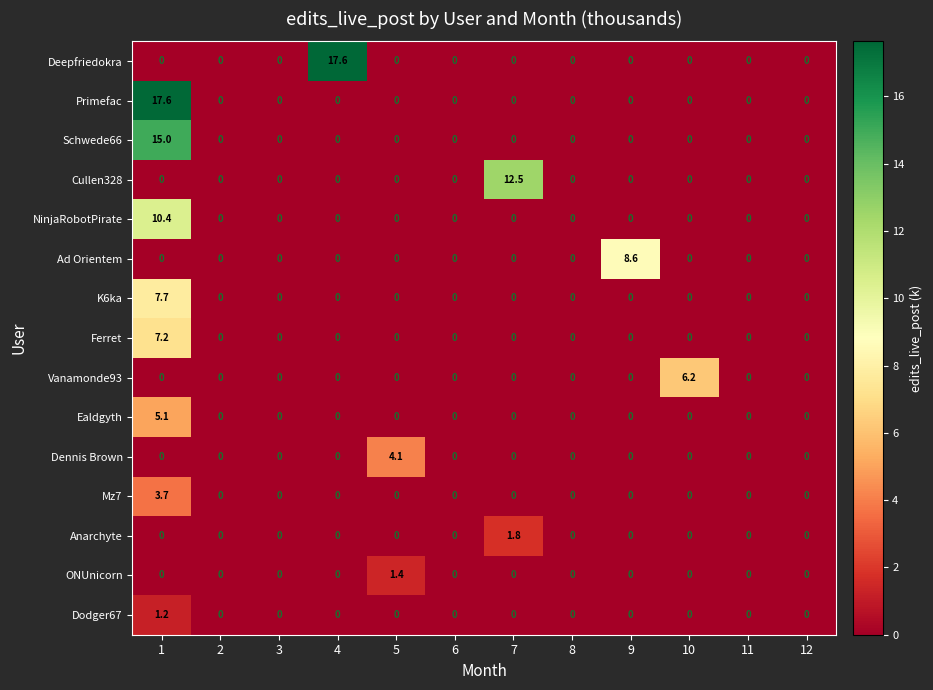

True or false: Vanamonde93 has a value of 0.0 at 6.

True